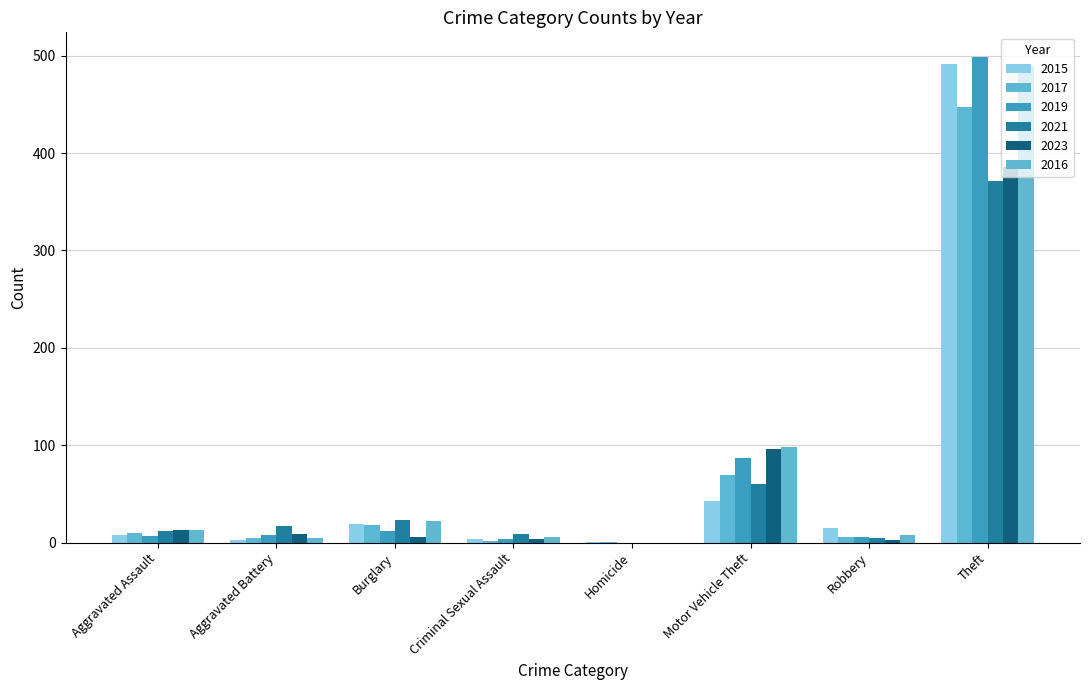

At which label does 2016 reach its peak?

Theft